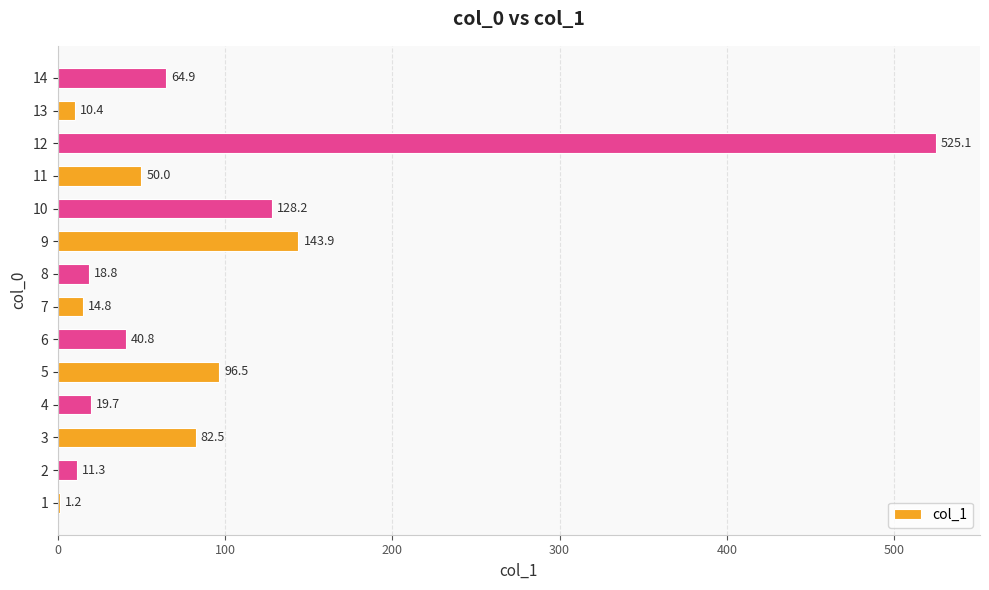

The value at 7 is 14.8. True or false?

True